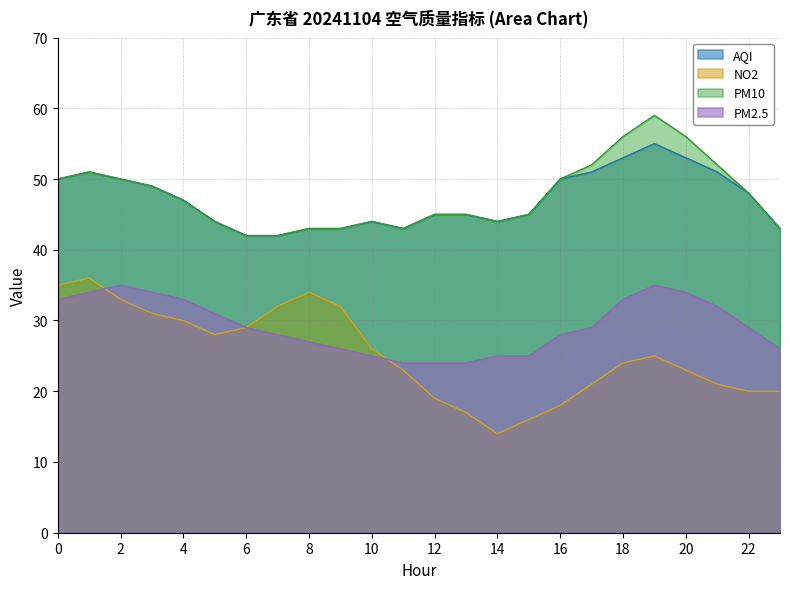

What is the spread (max minus min) of values at 17?

31